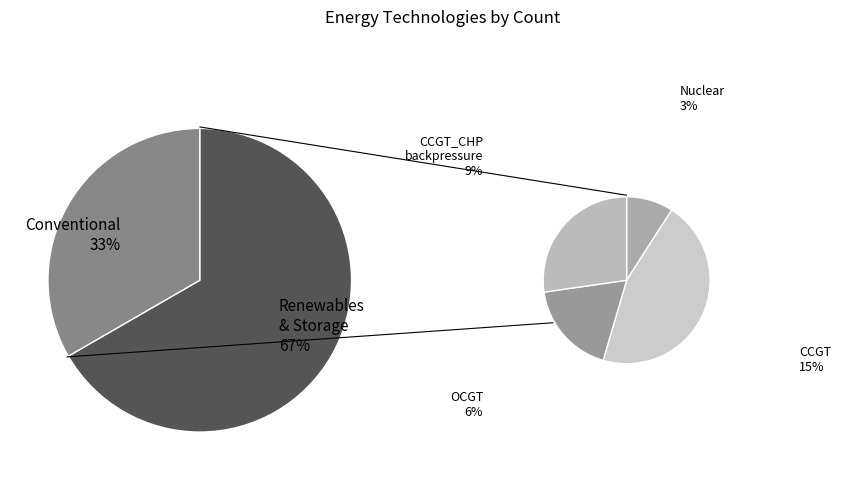

Do Nuclear and Hydropower_ROR together represent more than half of the pie?

No